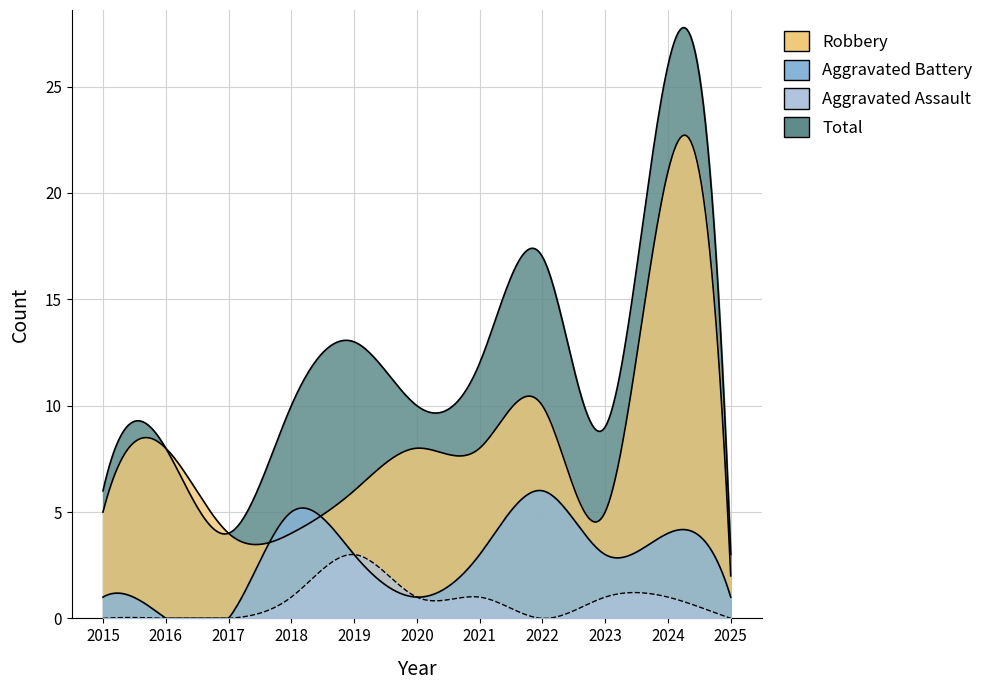

How many categories are shown in the chart?

11